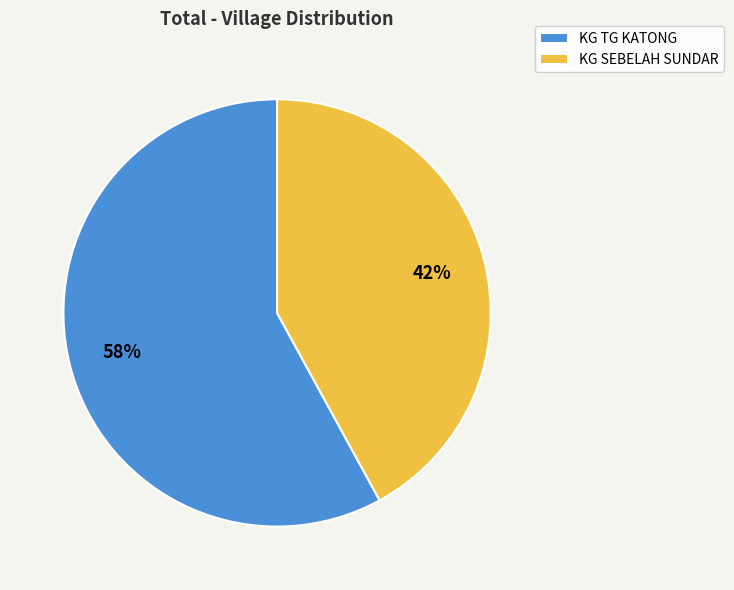

Which slice represents more than half of the pie?

KG TG KATONG